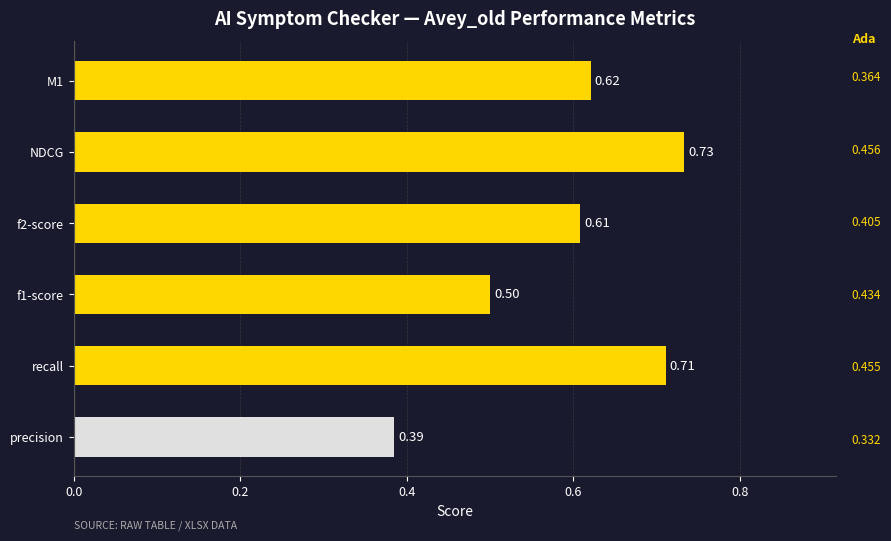

Are the bars horizontal?

Yes